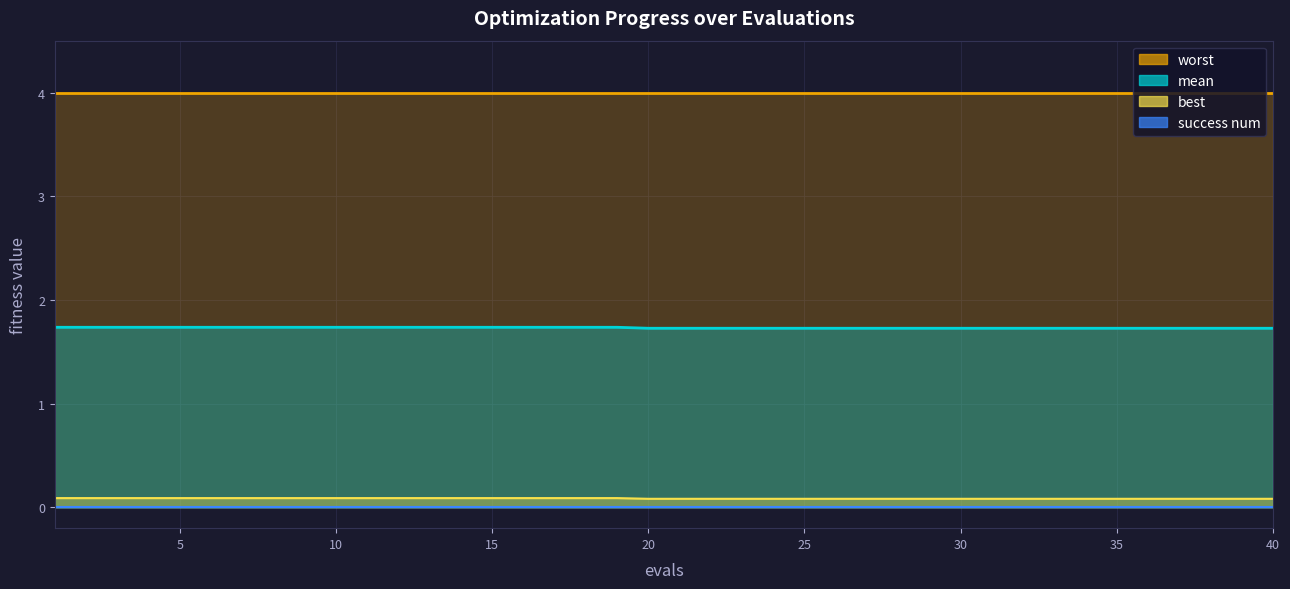

Between 11 and 9, which is larger?

11